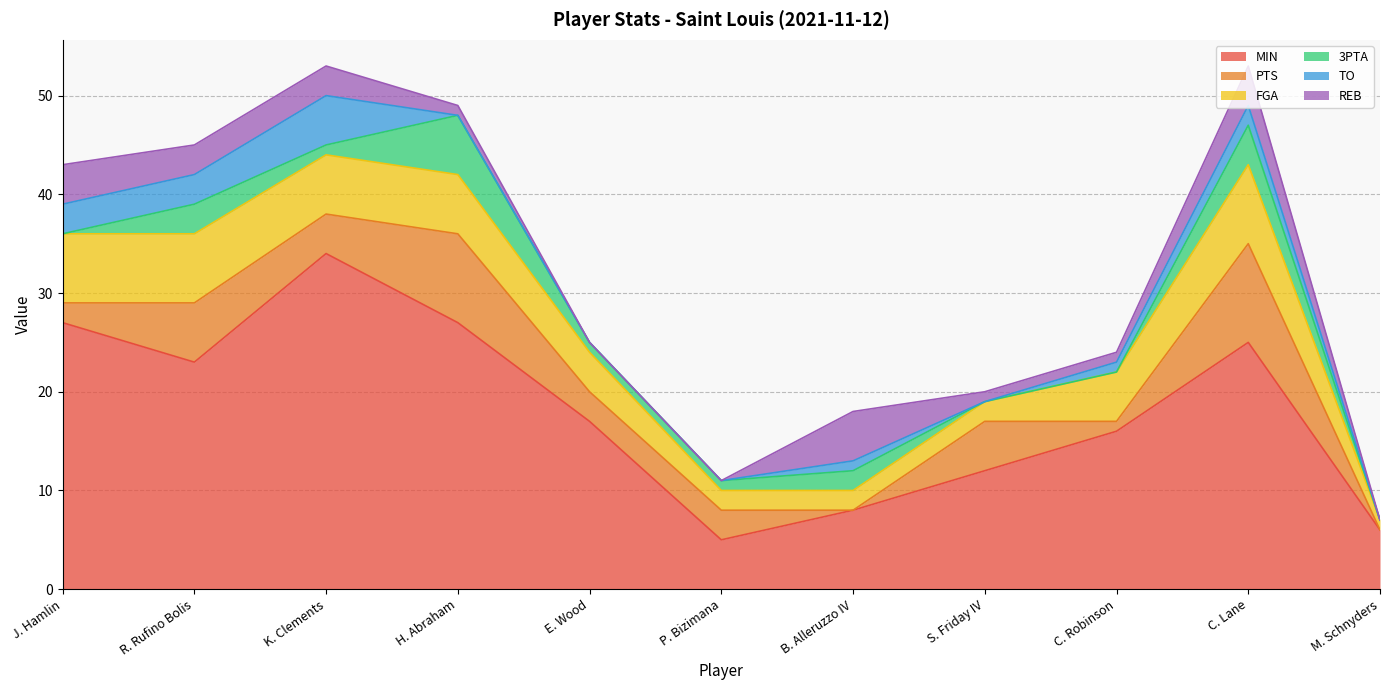

The MIN series shows 23 at R. Rufino Bolis. True or false?

True